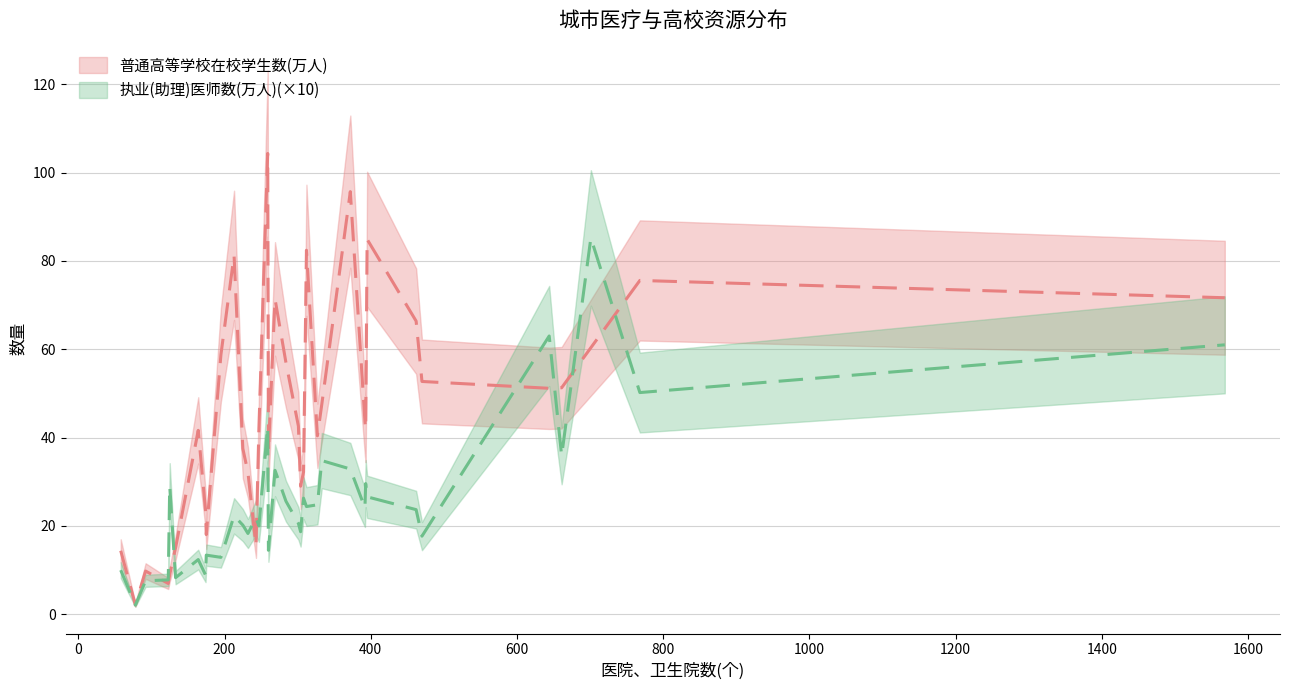

The value of 普通高等学校在校学生数(万人) at 海口 is 6.3. True or false?

False